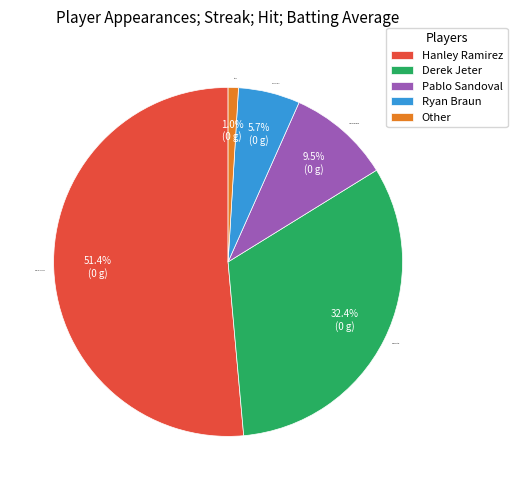

To the nearest percent, what is the average slice percentage?

20%